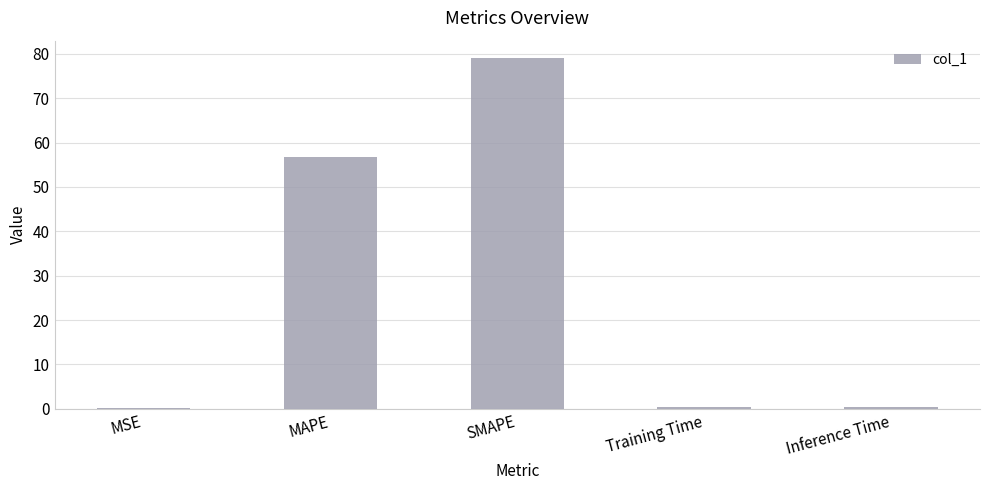

Between Training Time and SMAPE, which is larger?

SMAPE